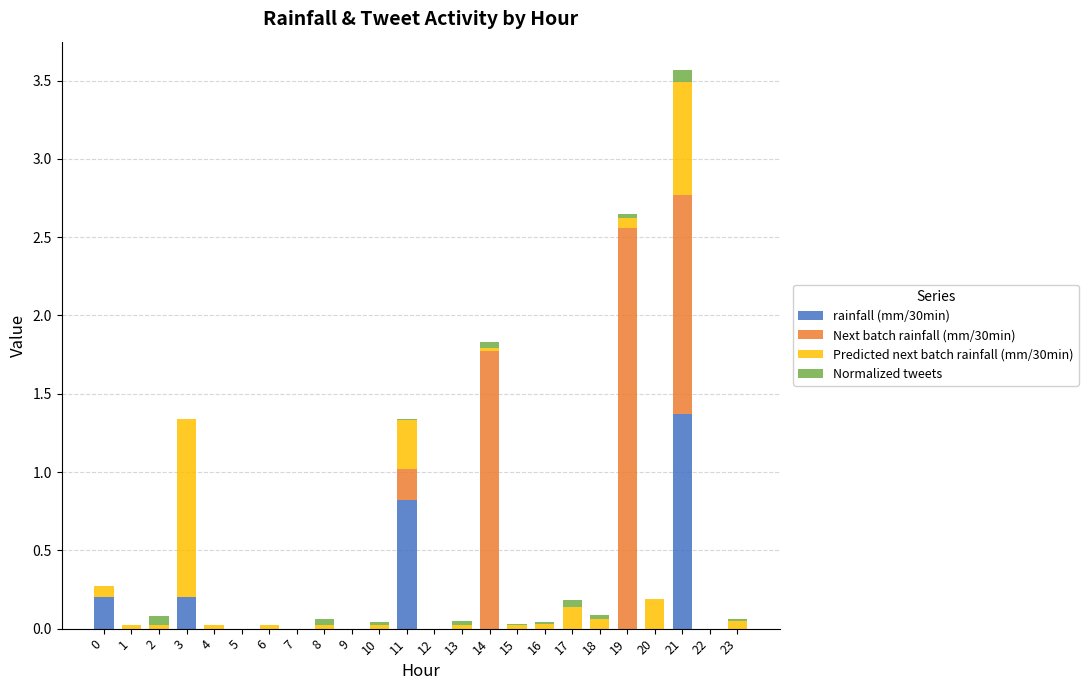

At which category is the sum across all series the highest?

21